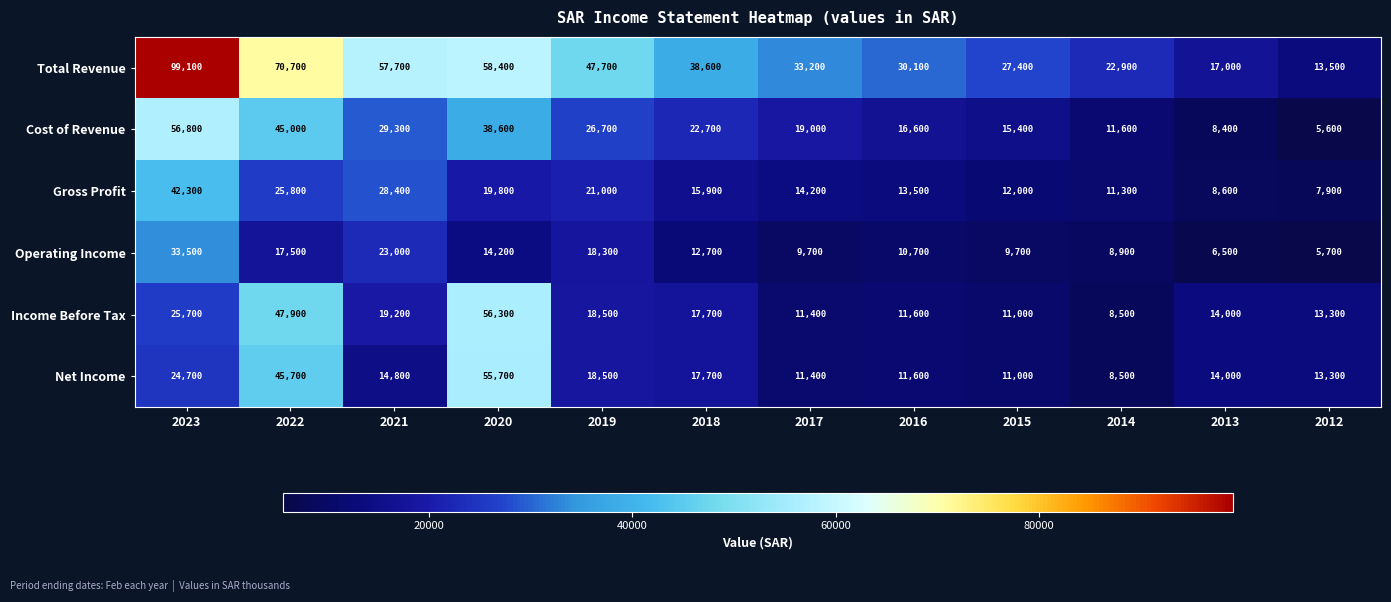

The value of Operating Income at 2012 is 9371. True or false?

False